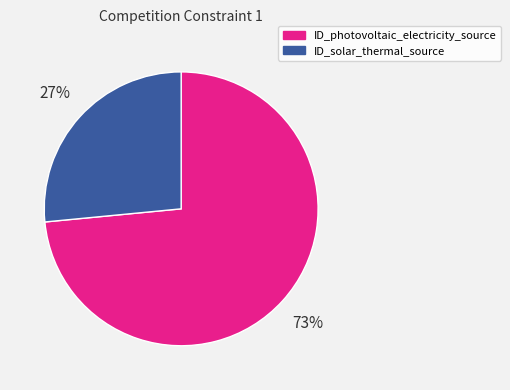

Rank the categories by value from lowest to highest.

ID_solar_thermal_source, ID_photovoltaic_electricity_source